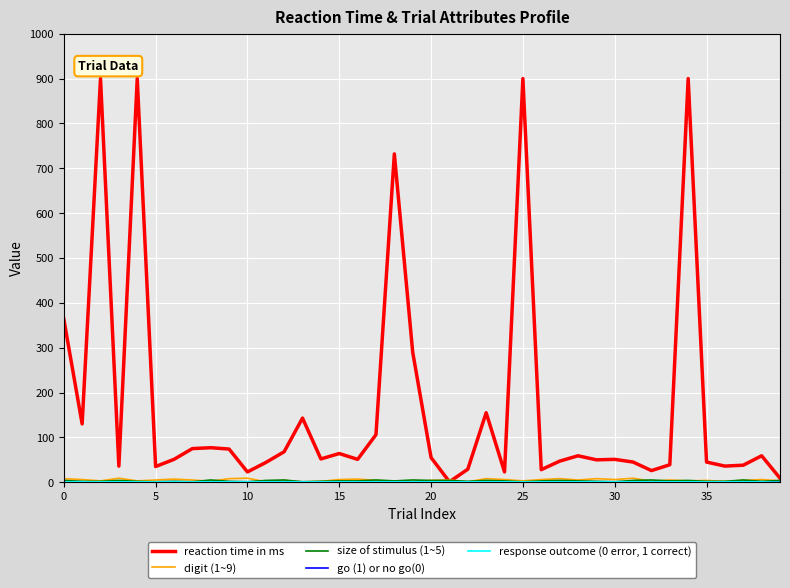

What is the maximum value shown in the chart?

900